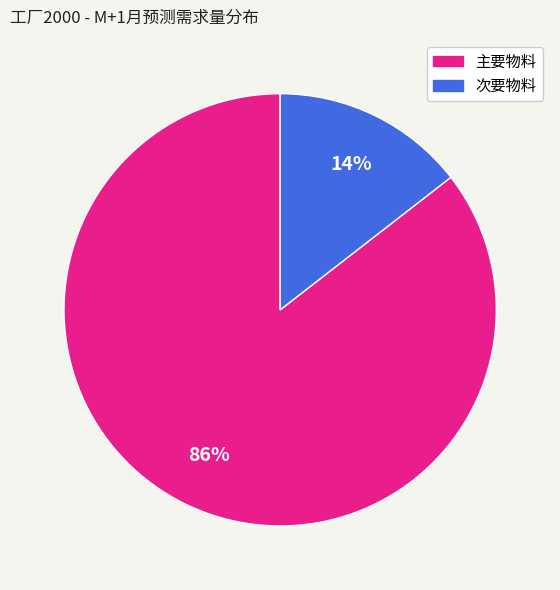

Is there any slice that represents more than half of the pie?

Yes